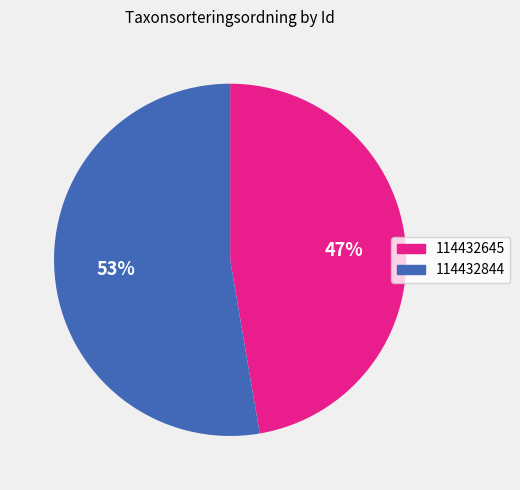

Which slice is the largest?

114432844